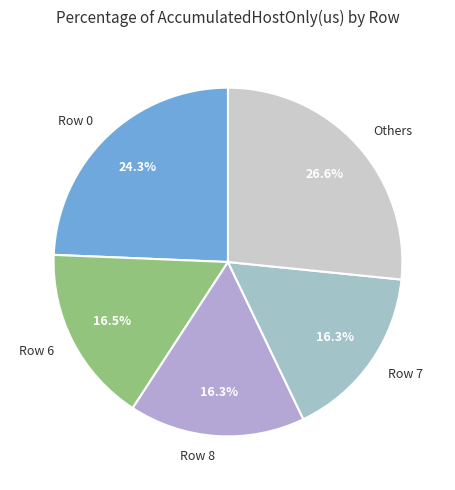

Which category has the biggest portion of the pie?

Others